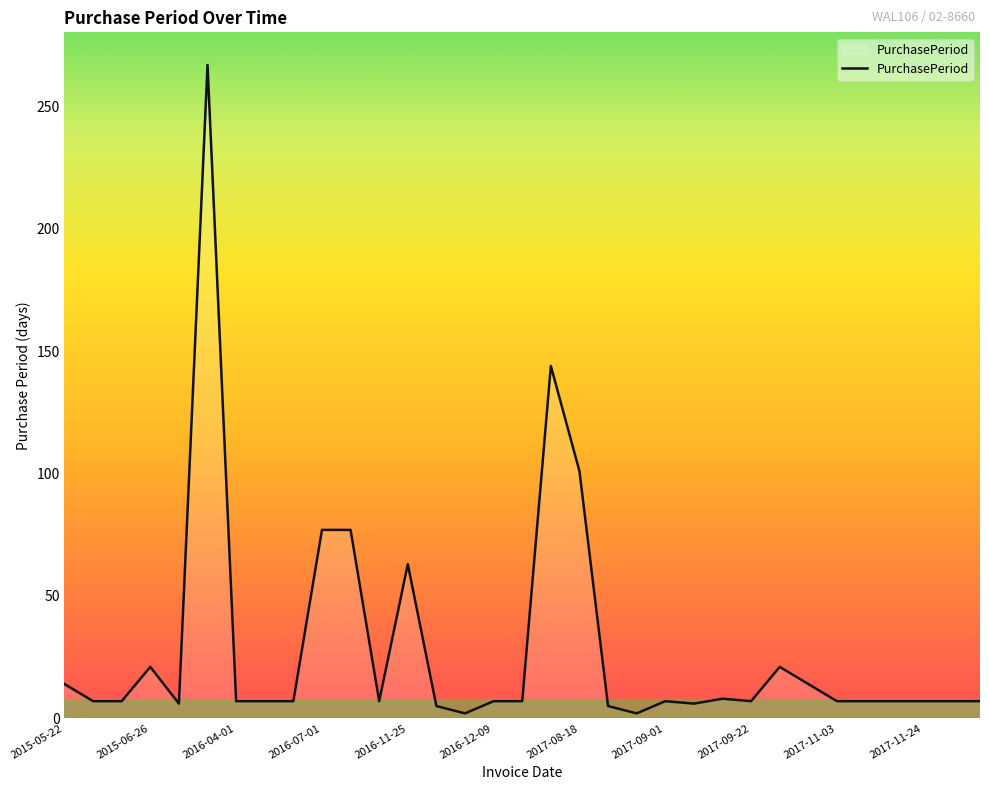

What is the maximum value shown in the chart?

267